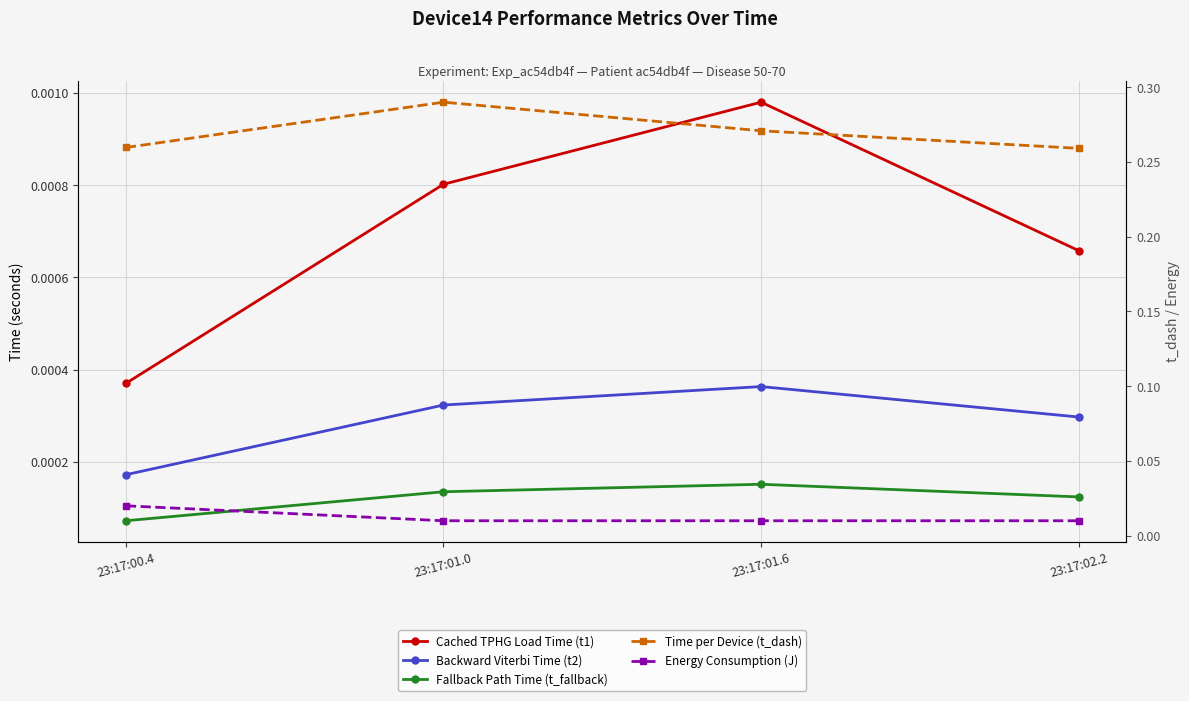

True or false: Cached TPHG Load Time (t1) has more than 2 interior local peaks.

False